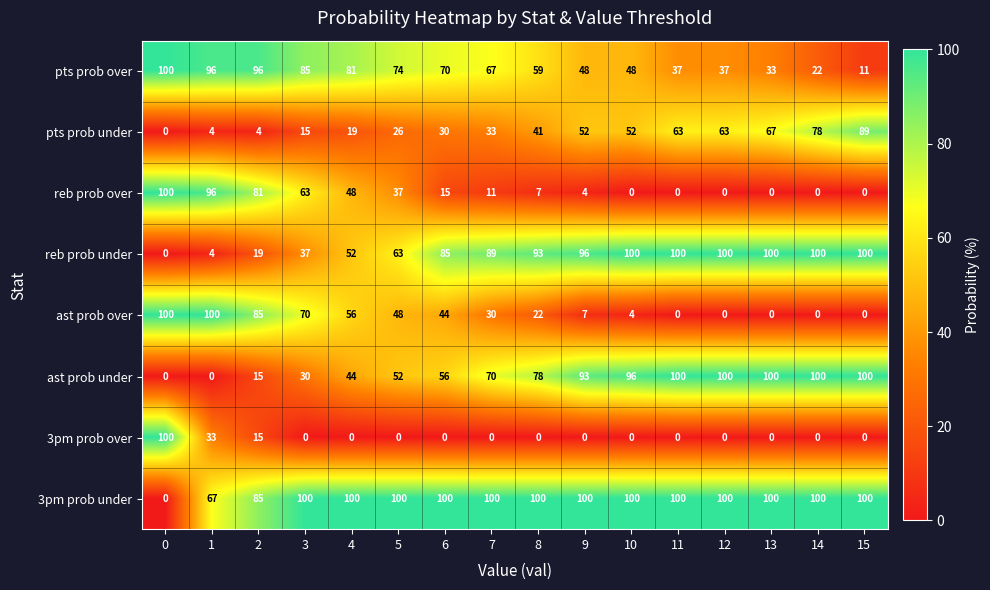

What is the approximate value of pts prob under at 13, to the nearest 5?

65